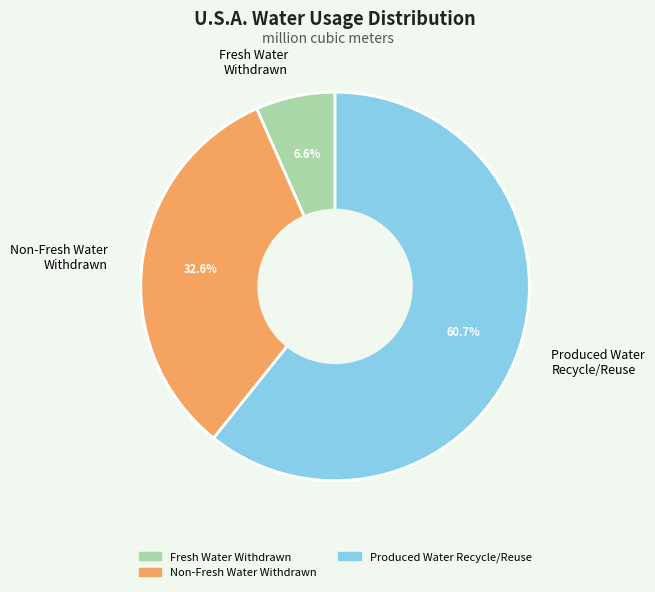

Rank the categories by value from lowest to highest.

Fresh Water Withdrawn, Non-Fresh Water Withdrawn, Produced Water Recycle/Reuse